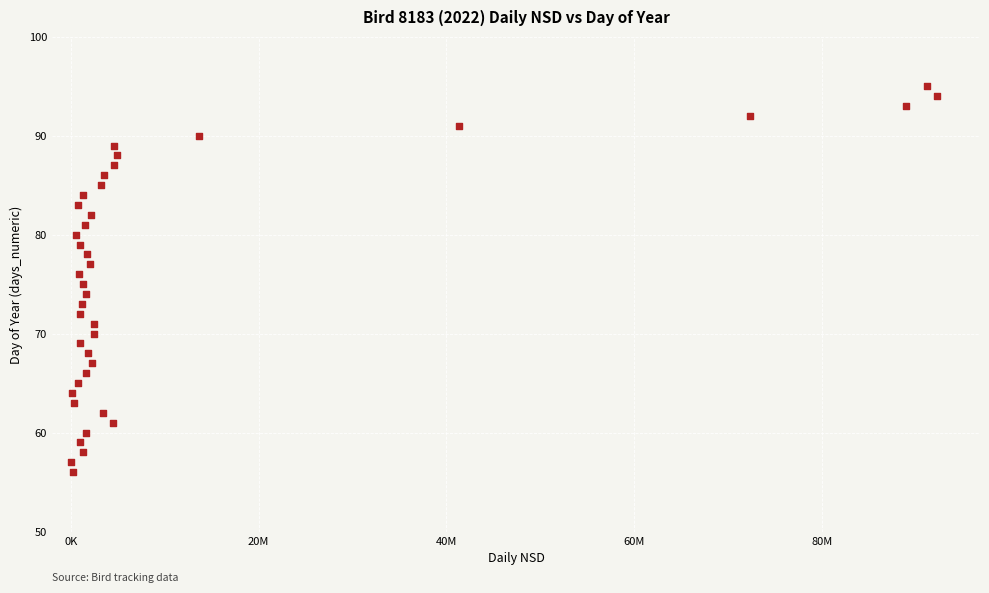

What is the range of Y values (max minus min)?

39